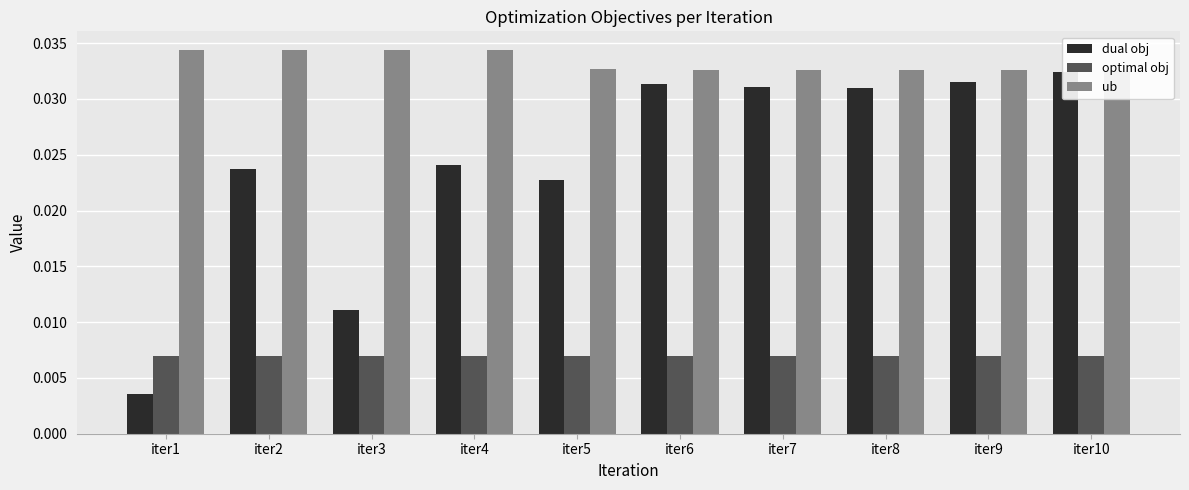

Which category has the highest value across all series?

iter1